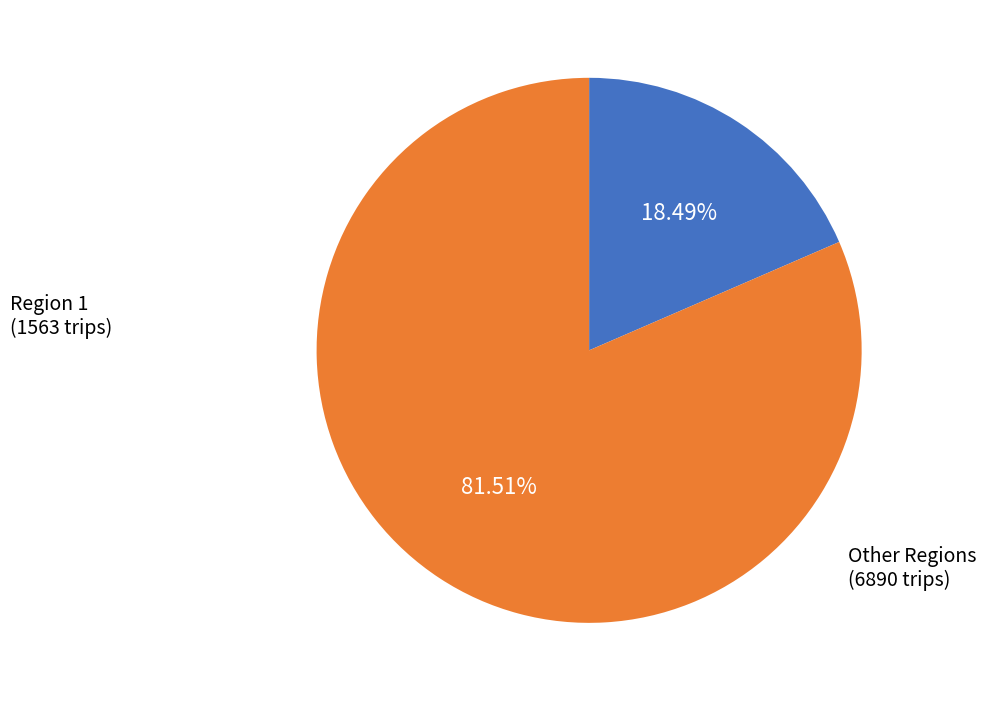

Does any single category account for the majority?

Yes